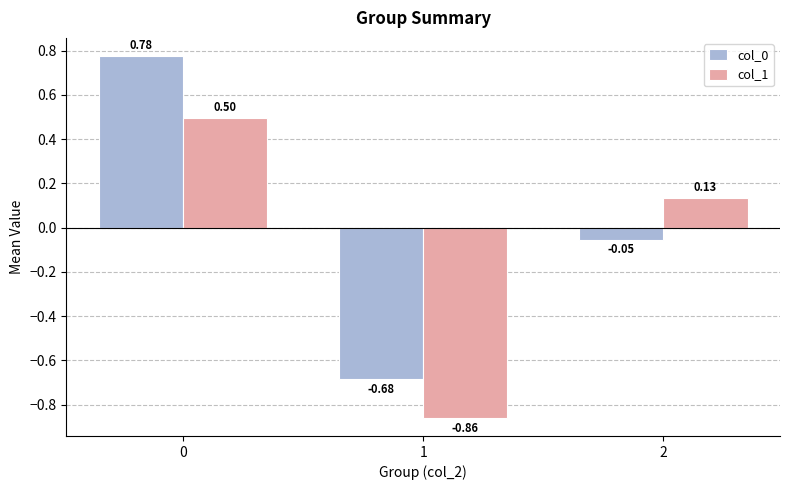

What is the sum of the col_0 values at 0 and 2?

0.7